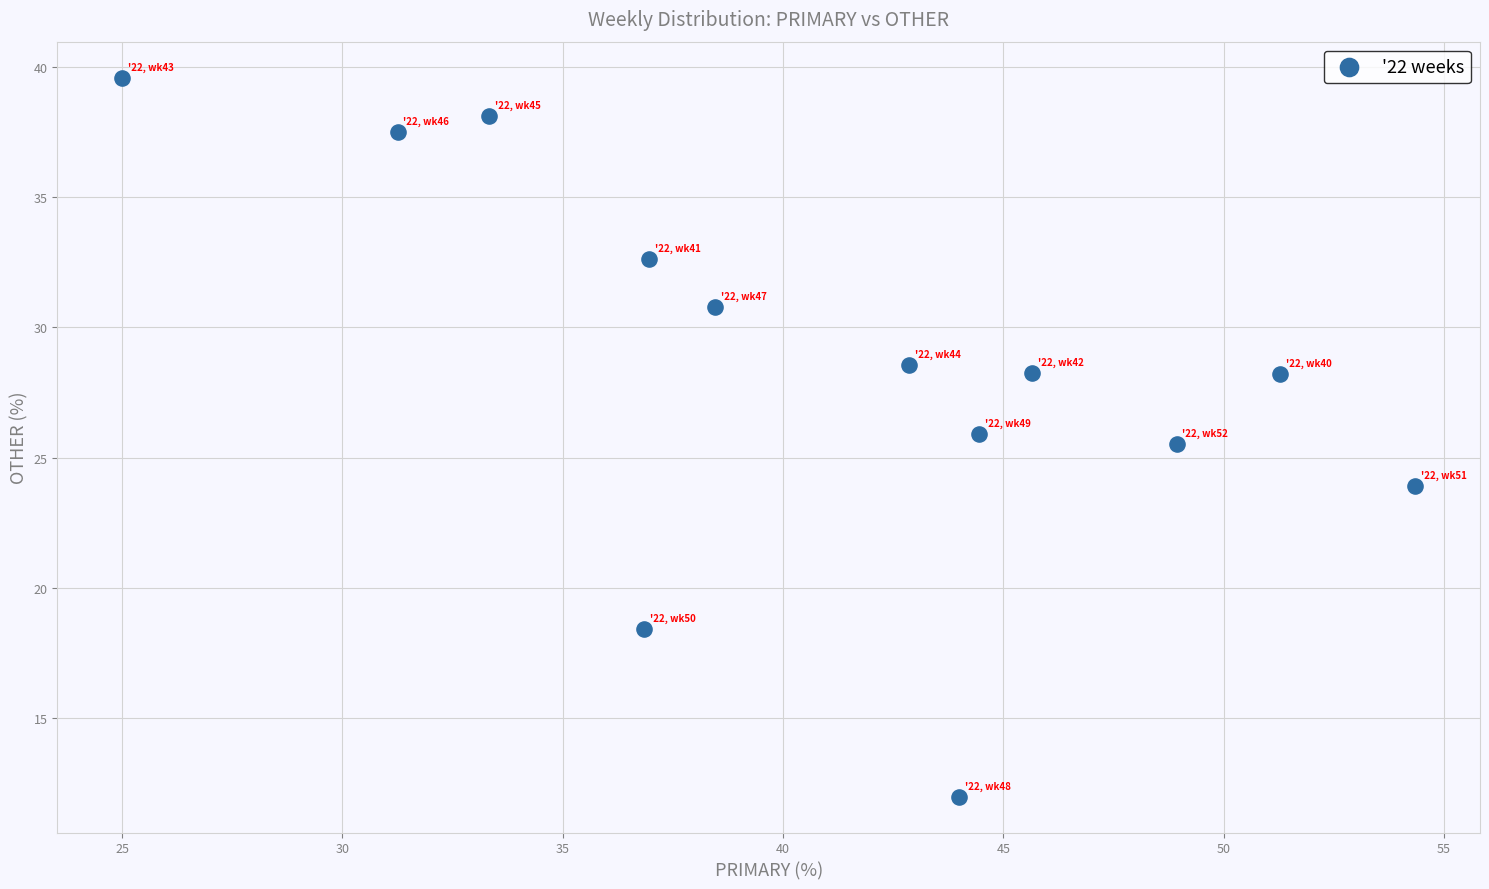

What Y value in the scatter plot is closest to 25?

25.5